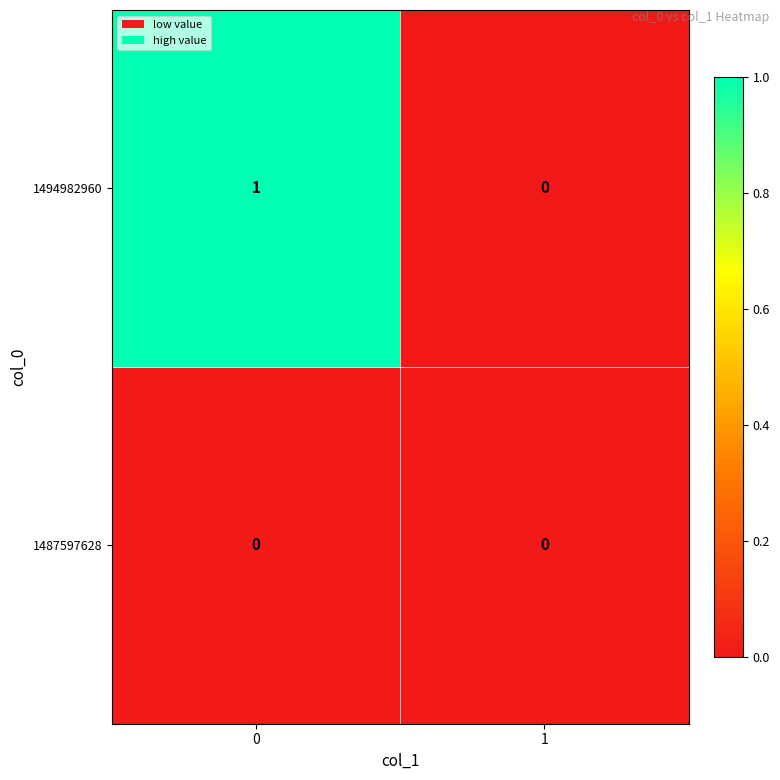

Which series has the largest total across all categories?

1494982960